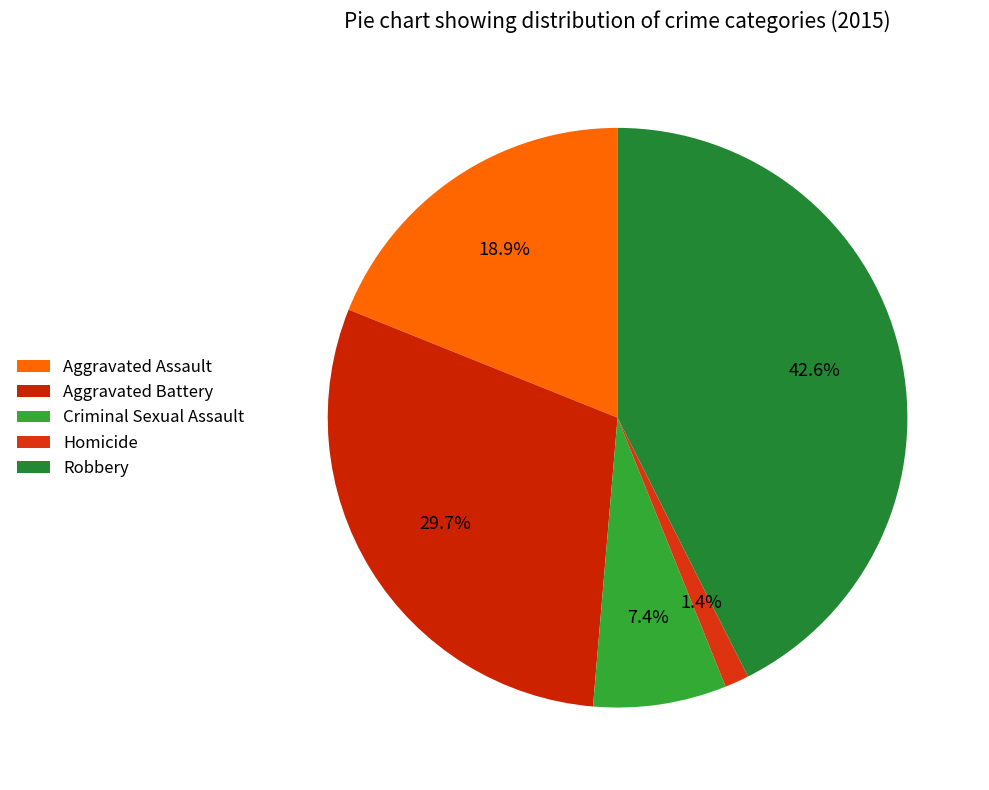

Rank the categories by value from lowest to highest.

Homicide, Criminal Sexual Assault, Aggravated Assault, Aggravated Battery, Robbery